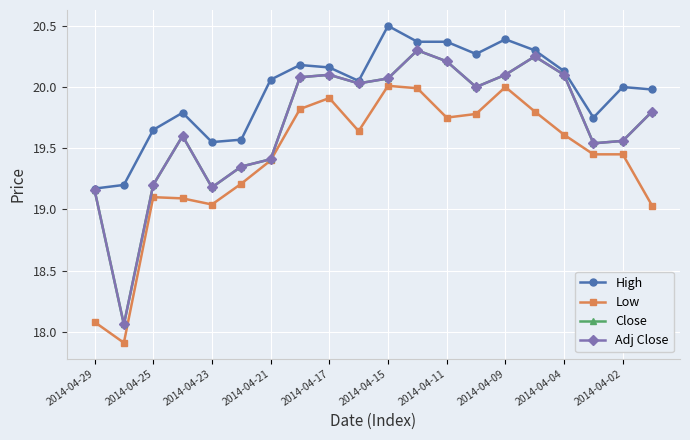

How many lines are shown in the chart?

4